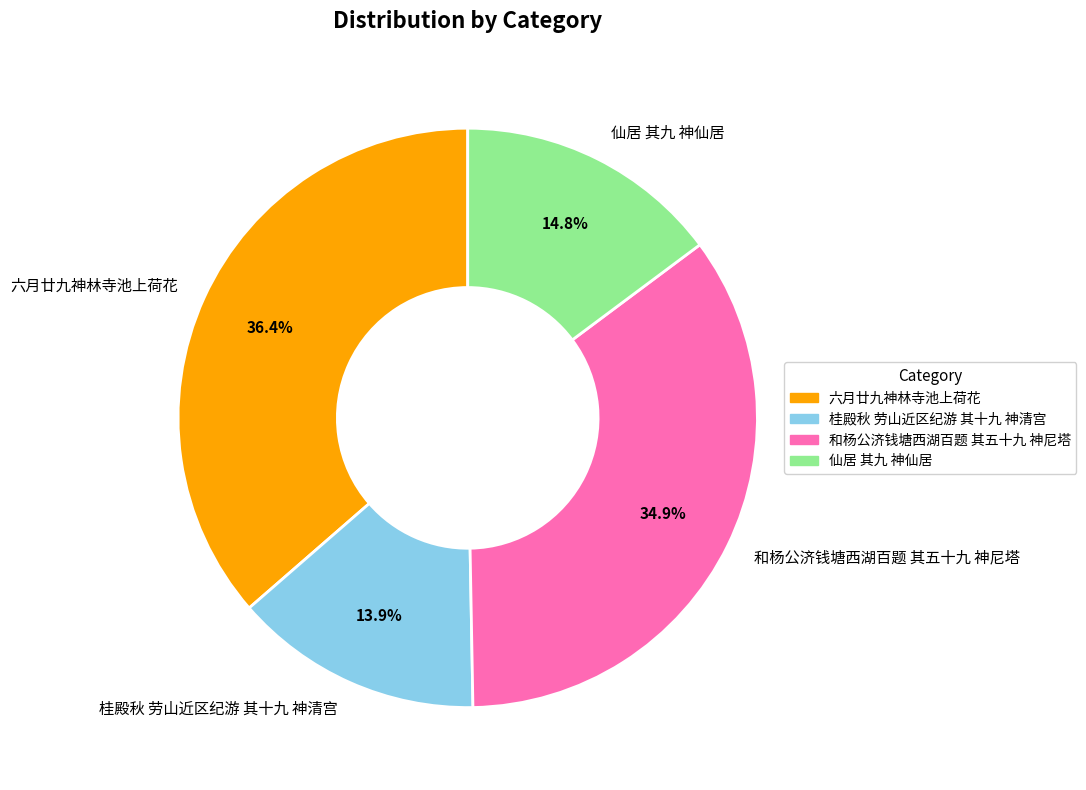

How much of the chart is everything except 和杨公济钱塘西湖百题 其五十九 神尼塔?

65.1%